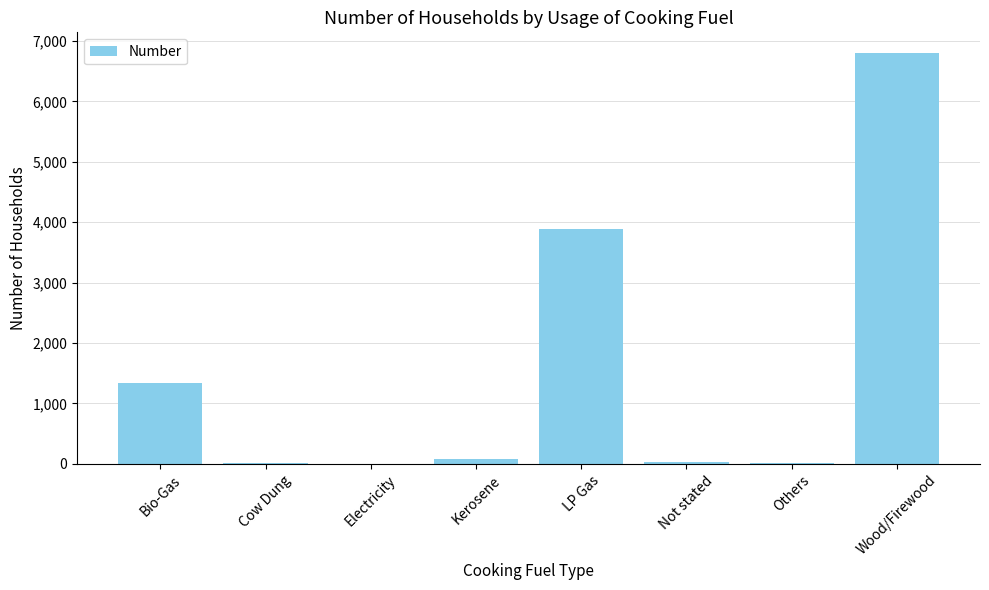

Which has a higher value, Not stated or LP Gas?

LP Gas